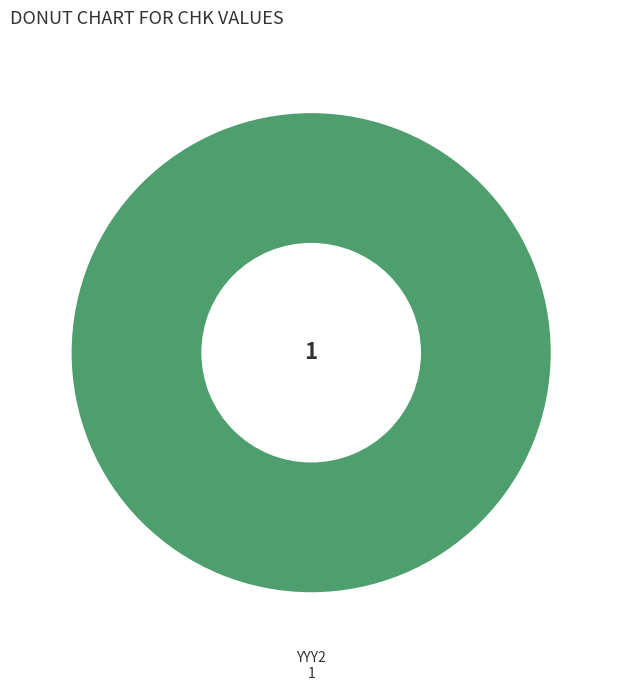

How many segments does this pie chart have?

1